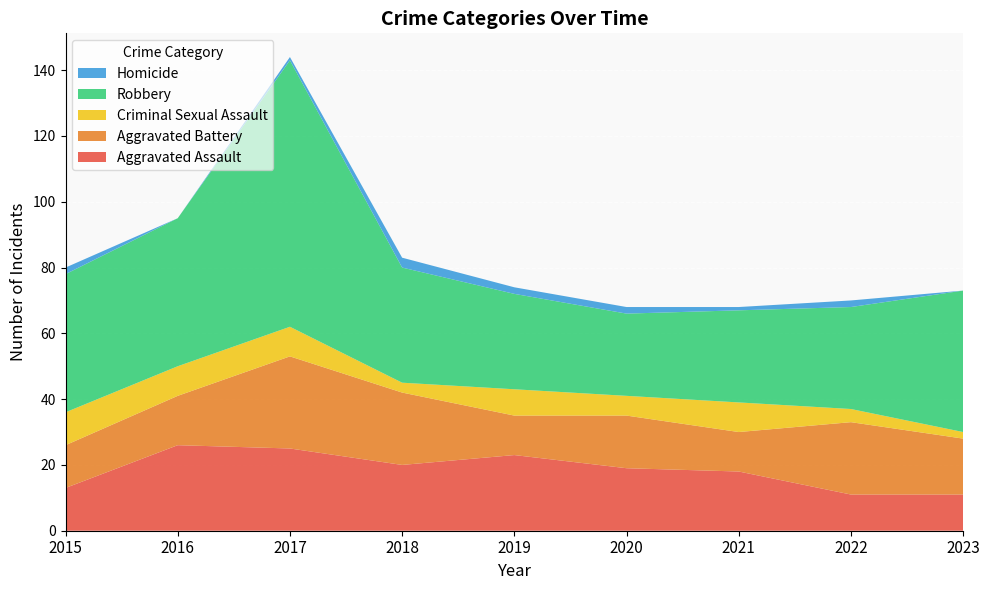

Reading right to left, list all the values displayed in this chart.

Aggravated Assault: 2023=11	2022=11	2021=18	2020=19	2019=23	2018=20	2017=25	2016=26	2015=13
Aggravated Battery: 2023=17	2022=22	2021=12	2020=16	2019=12	2018=22	2017=28	2016=15	2015=13
Criminal Sexual Assault: 2023=2	2022=4	2021=9	2020=6	2019=8	2018=3	2017=9	2016=9	2015=10
Robbery: 2023=43	2022=31	2021=28	2020=25	2019=29	2018=35	2017=81	2016=45	2015=42
Homicide: 2023=0	2022=2	2021=1	2020=2	2019=2	2018=3	2017=1	2016=0	2015=2